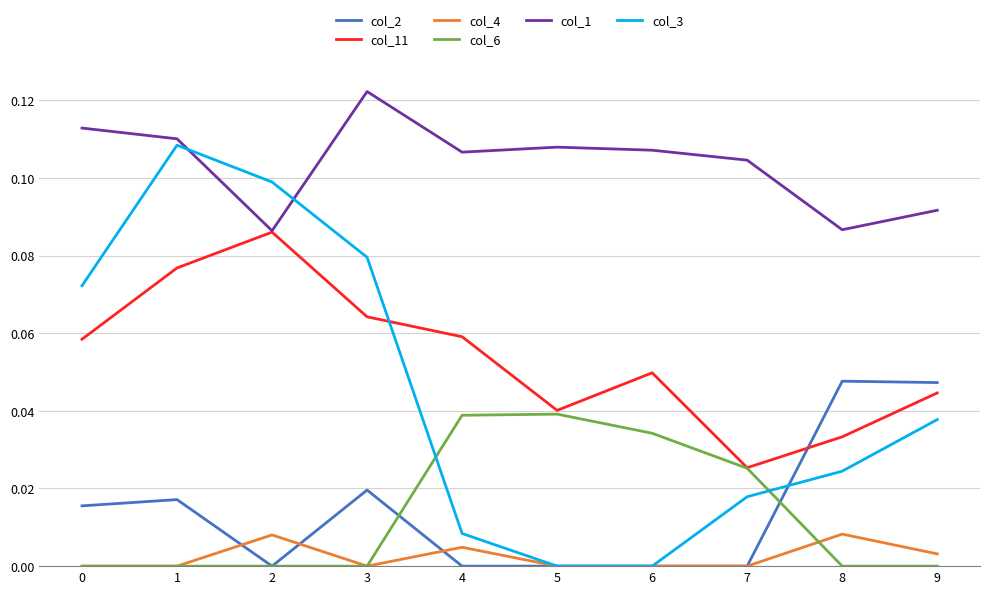

How many lines are shown in the chart?

6